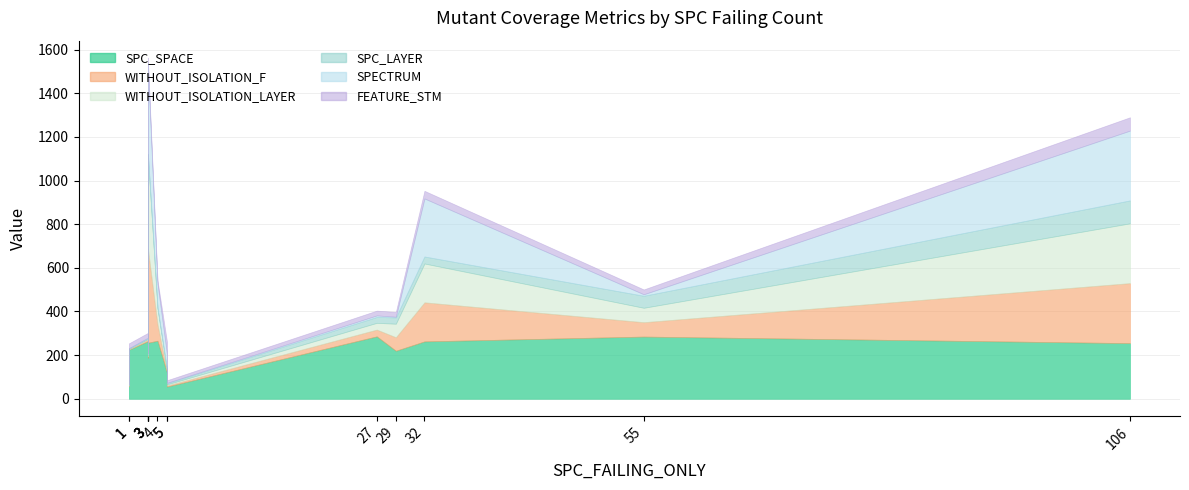

Where do SPC_LAYER and FEATURE_STM first cross each other?

1 and 29